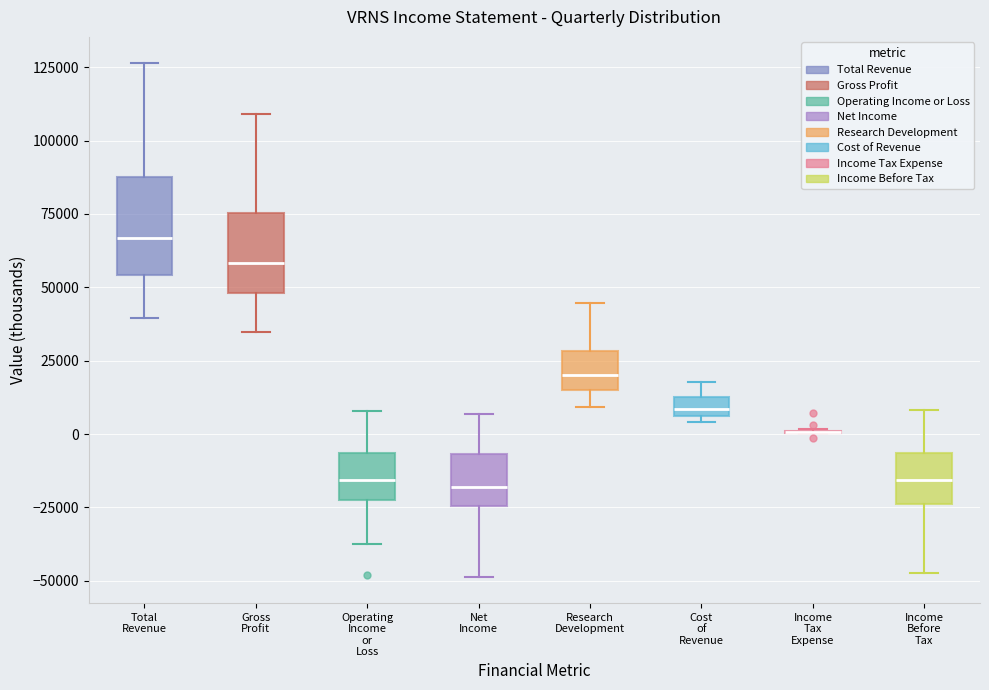

Which box is the tallest, from its lower edge to its upper edge?

Total Revenue